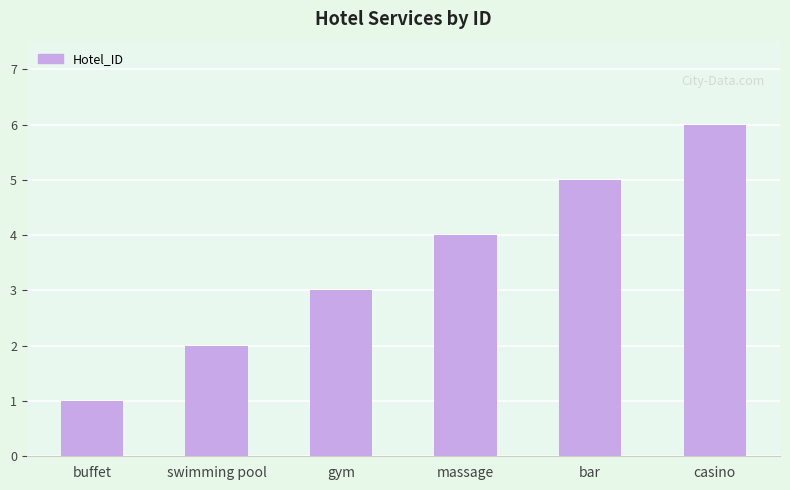

Which has a higher value, swimming pool or massage?

massage